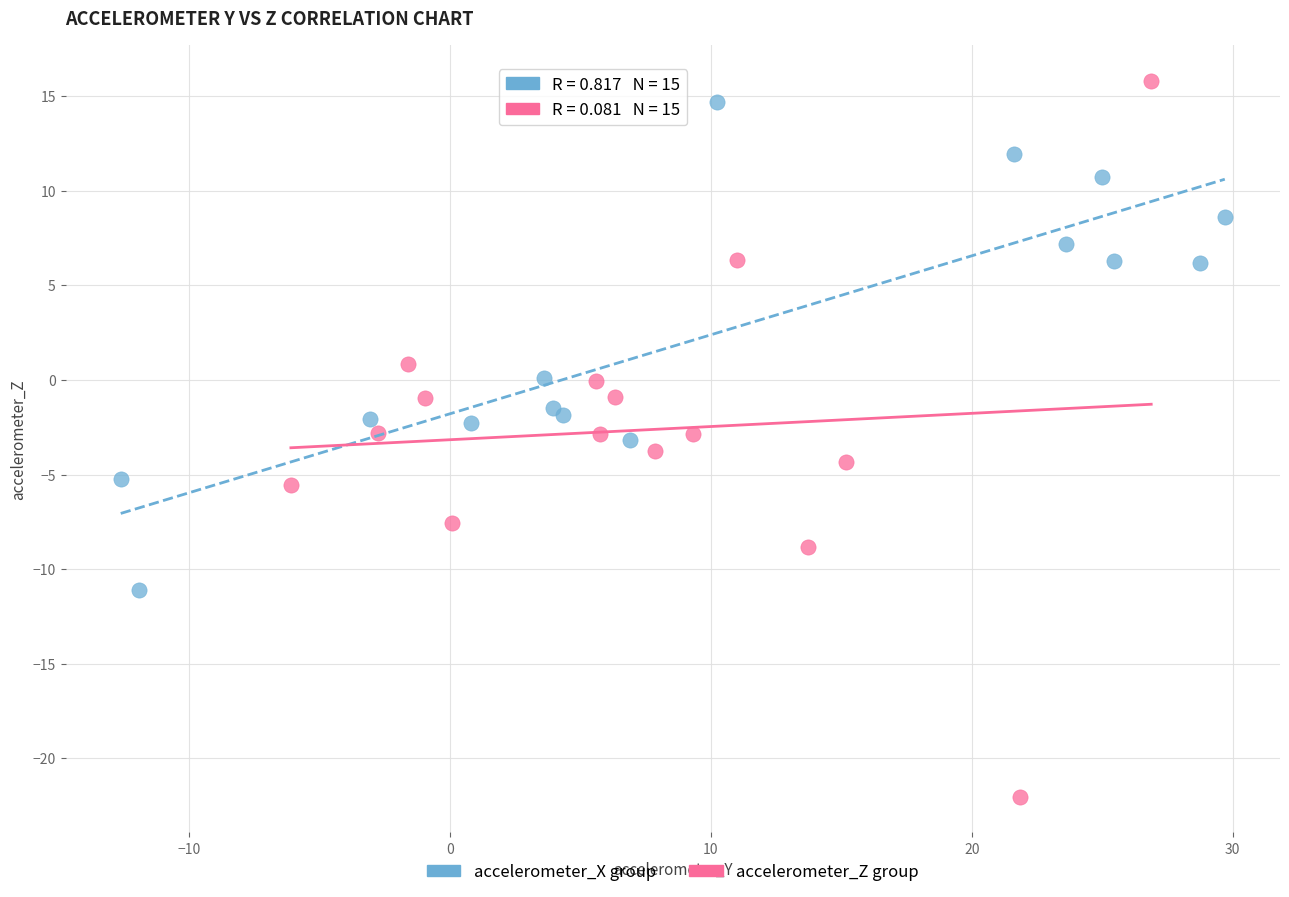

Which series reaches the minimum Y coordinate?

accelerometer_Z group